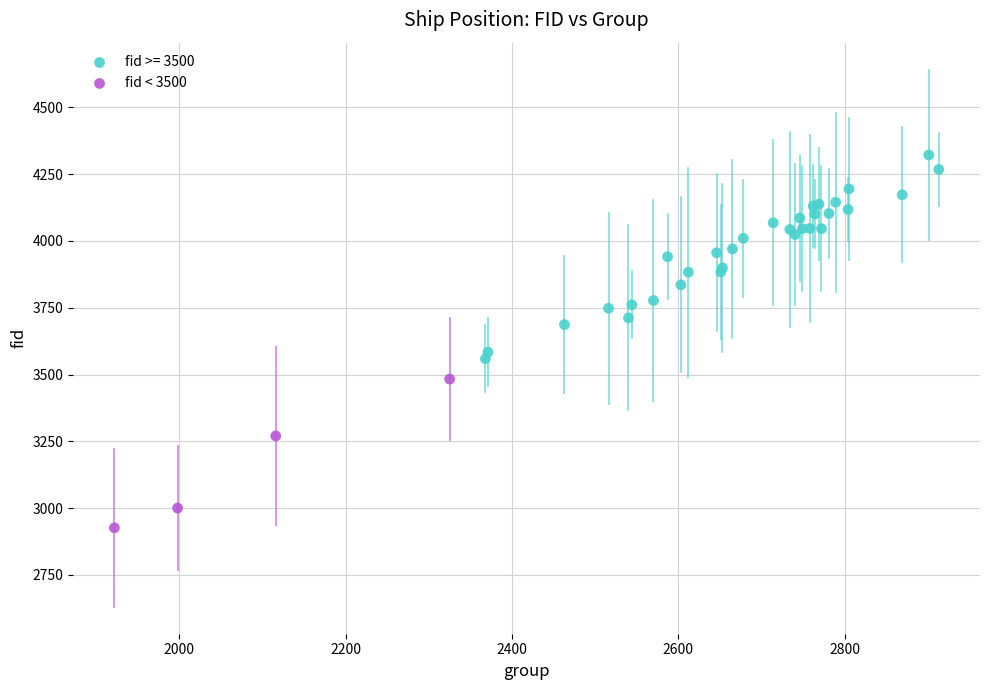

Which series reaches the minimum Y coordinate?

fid < 3500